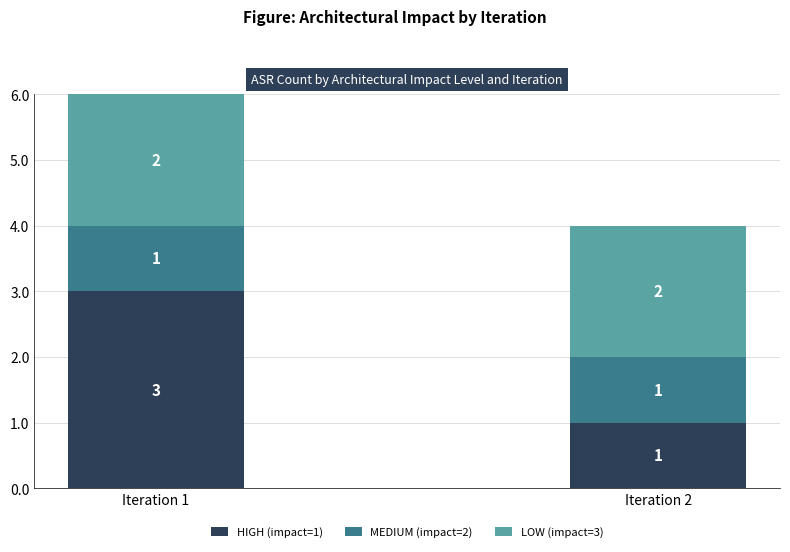

Are the bars grouped side by side (vs. stacked)?

No